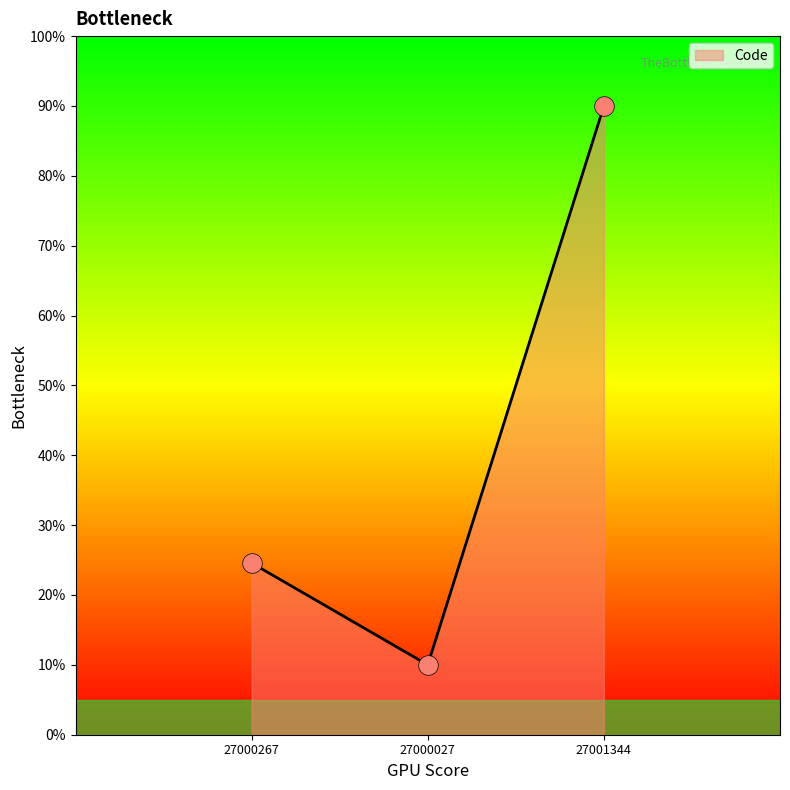

Between 27001344 and 27000027, which is larger?

27001344